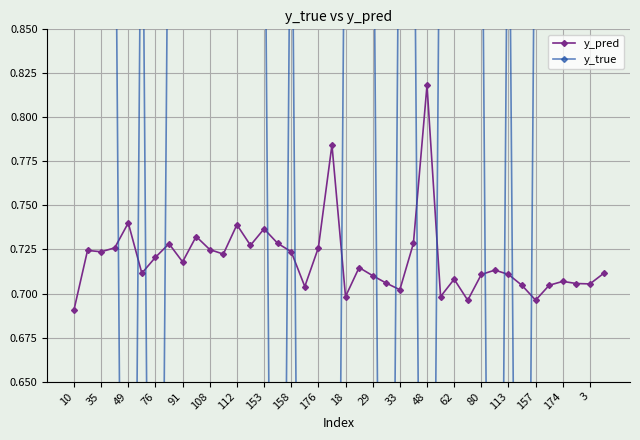

Where is y_pred nearest to the value 0?

10